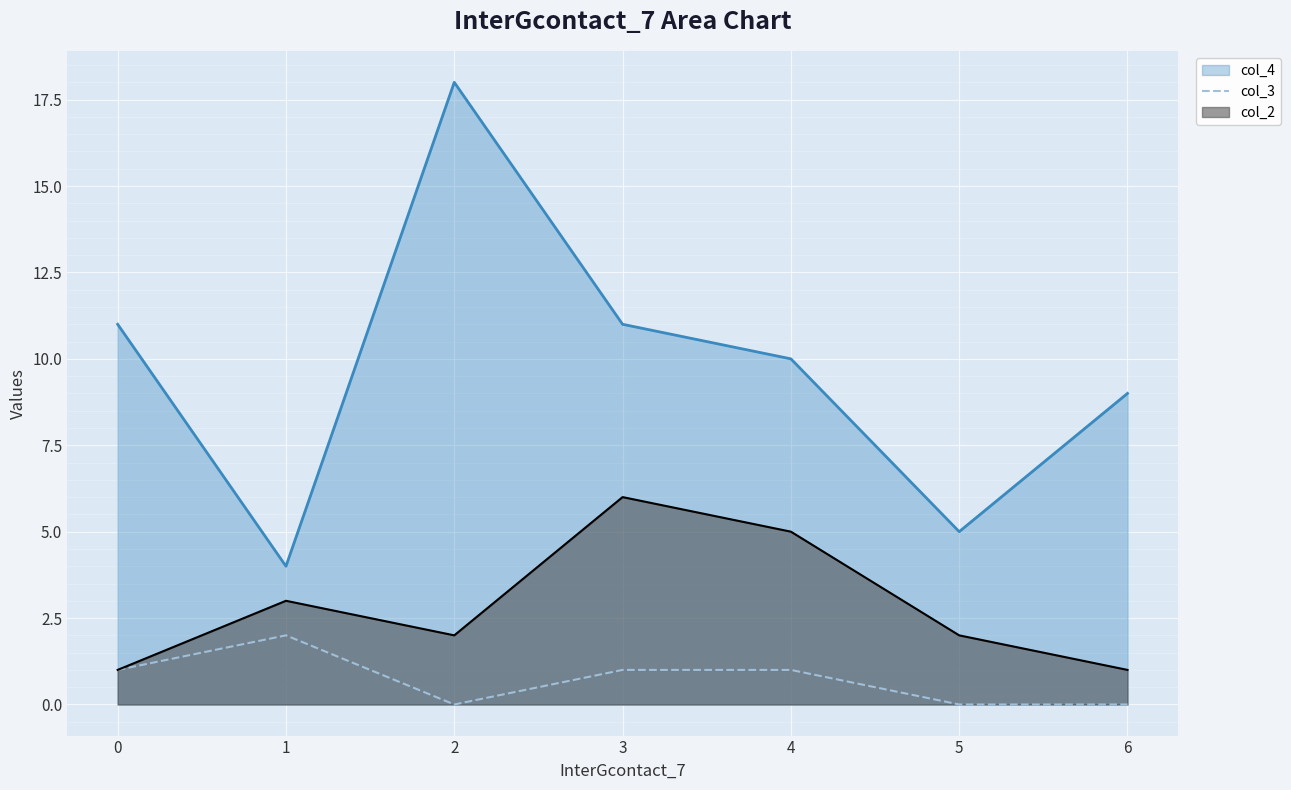

What is the difference between the second highest and minimum values in the col_4 series?

7